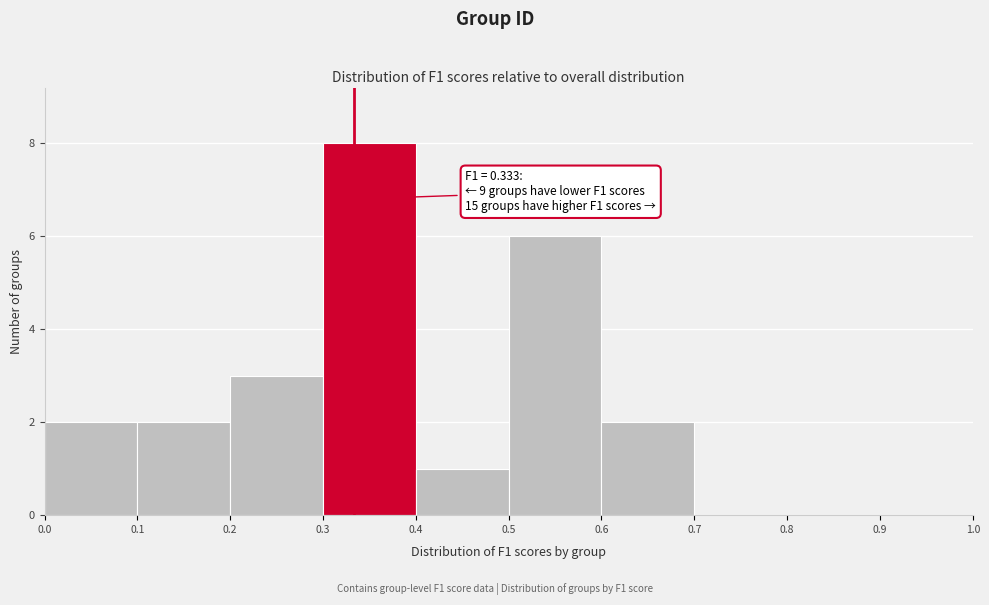

Which range on the x-axis has the tallest bar?

0.3 to 0.4